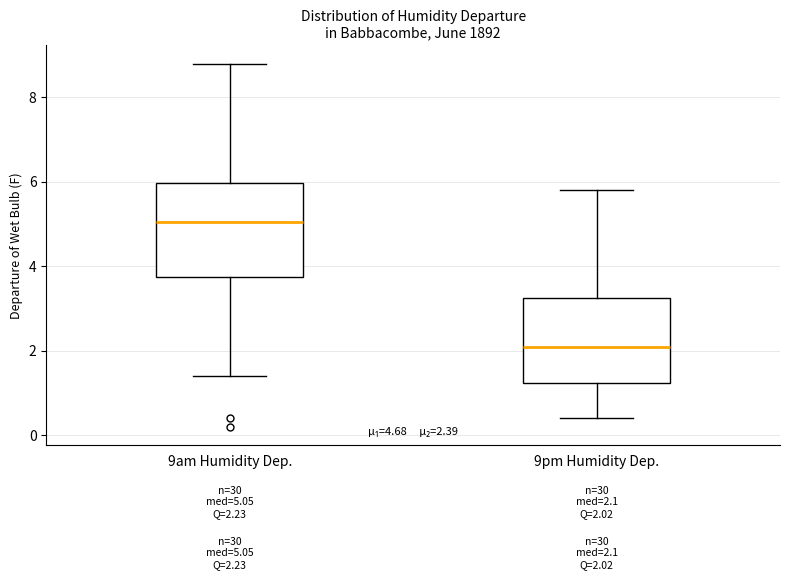

Which box's median line is the highest?

9am Humidity Dep.